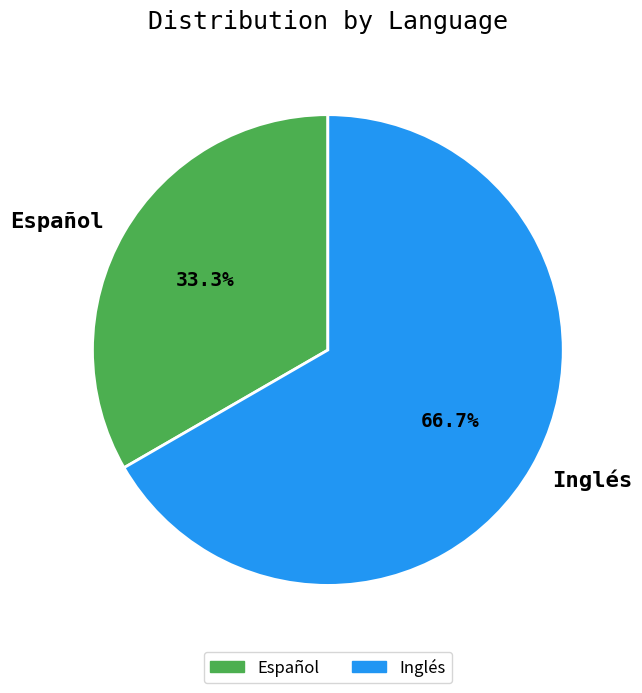

Which category has the biggest portion of the pie?

Inglés